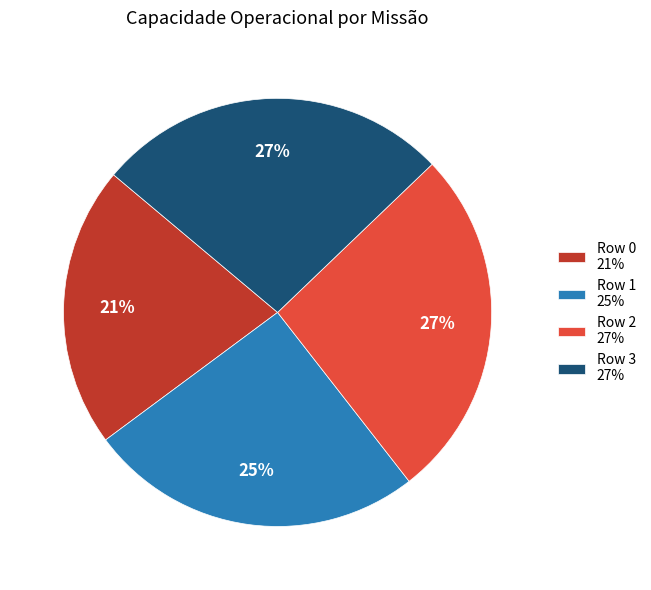

True or false: Row 2 accounts for 27% of the total.

True